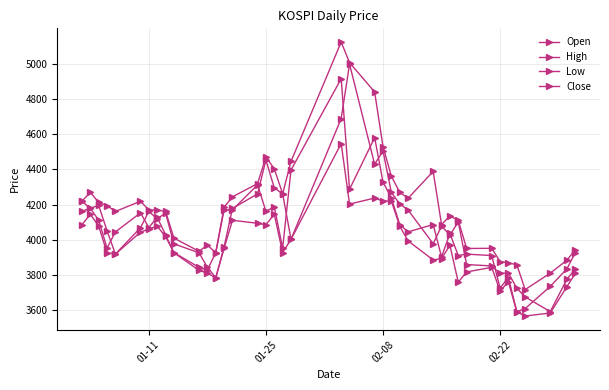

Reading left to right, list all the values displayed in this chart.

Open: 4219	4179	4195	4052	3919	4069	4161	4119	4152	3977	3927	3844	3785	3961	4178	4261	4453	4295	4261	4003	4688	4997	4429	4504	4269	4204	4169	3978	4078	4027	4102	3860	3852	3810	3811	3726	3676	3593	3777	3835
High: 4219	4270	4212	4194	4161	4219	4169	4169	4161	4010	3935	3970	3927	4186	4244	4319	4470	4403	4261	4445	5122	5005	4839	4529	4361	4270	4236	4388	4087	4135	4111	3951	3952	3877	3869	3859	3718	3811	3885	3944
Low: 4086	4145	4078	3927	3919	4044	4061	4077	4019	3927	3827	3811	3785	3952	4111	4094	4086	4145	3927	4003	4546	4203	4237	4220	4220	4078	3994	3886	3894	3969	3760	3818	3844	3710	3761	3592	3568	3585	3735	3810
Close: 4162	4179	4112	3953	4045	4153	4070	4128	4028	3928	3844	3828	3928	4170	4170	4312	4162	4187	3953	4396	4914	4287	4580	4329	4237	4087	4045	4087	3903	4036	3911	3919	3911	3727	3786	3593	3610	3736	3836	3928